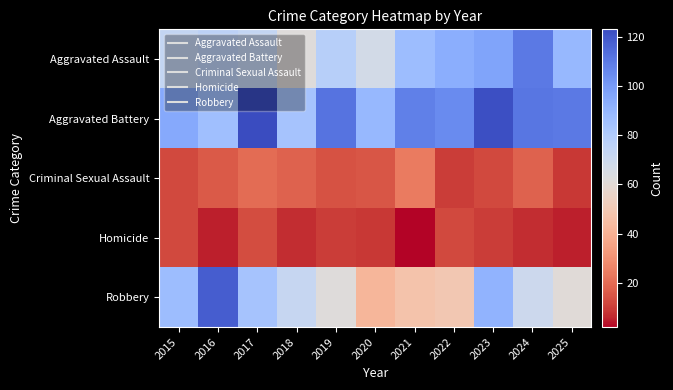

Count the number of categories in the chart.

11